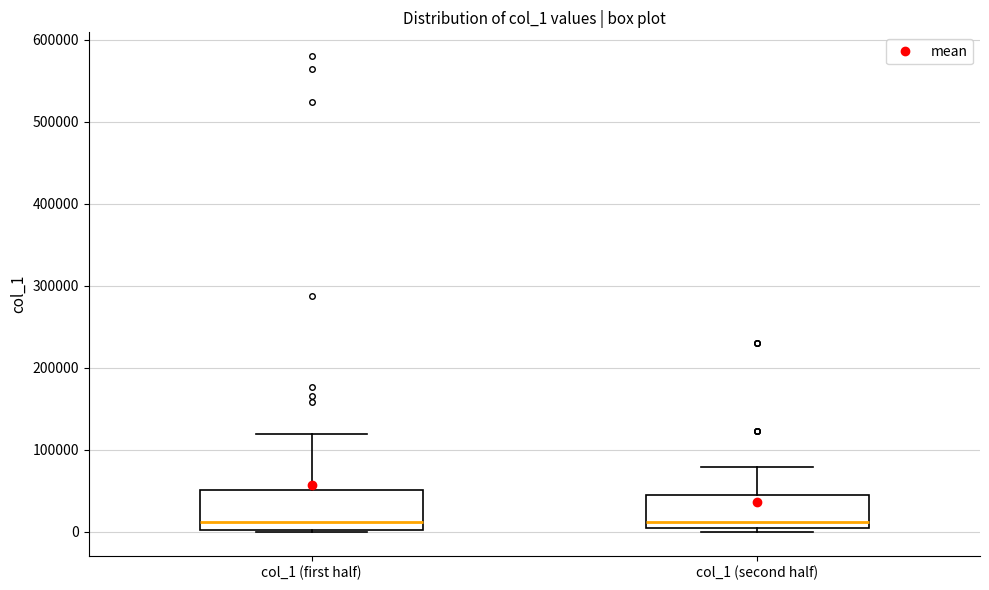

Where does the upper whisker of the box for col_1 (first half) end on the y-axis? The values are not printed on the chart, so give them approximately, as read against the axis.

120000